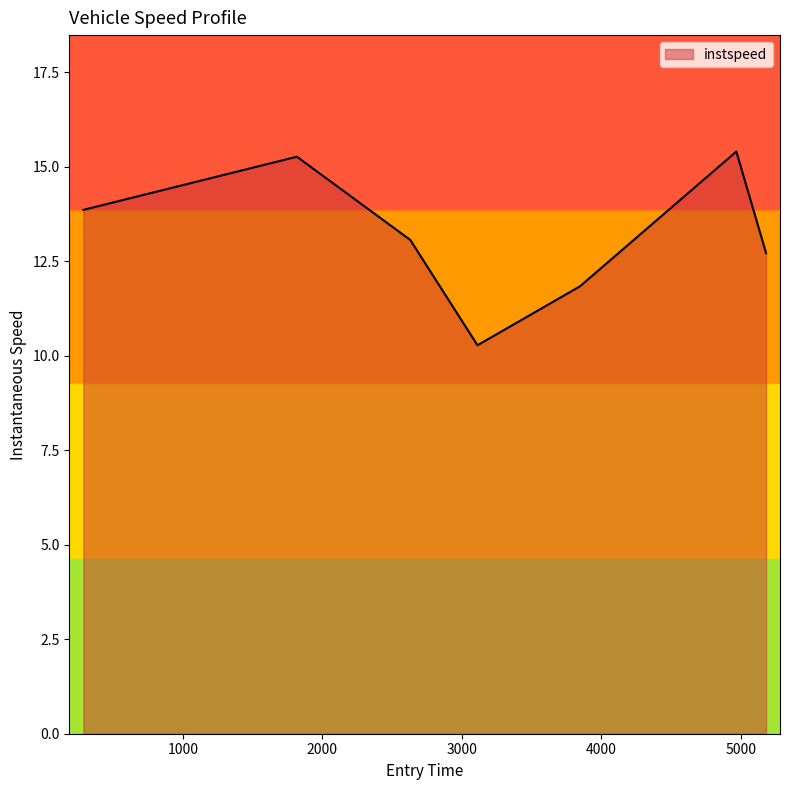

Rank the categories by value from highest to lowest.

4968.920515976722, 1816.859534056661, 285.3363523864702, 2630.2543309176194, 5182.0, 3847.0, 3112.1758692867716